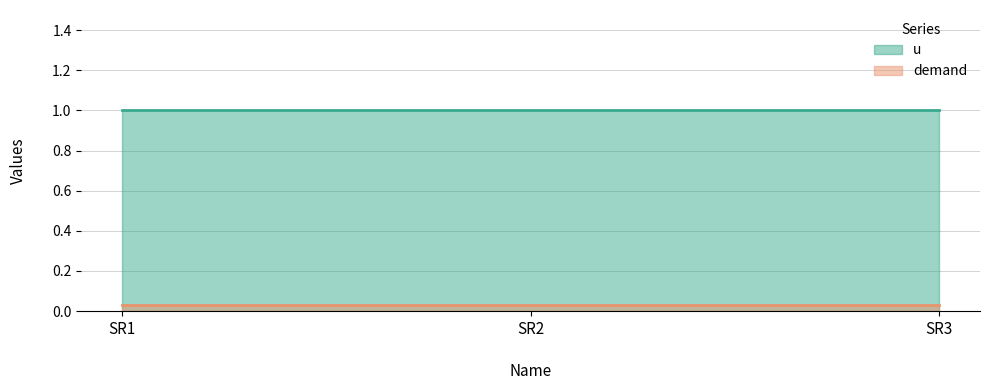

Does the chart display data point markers on the line(s)?

No